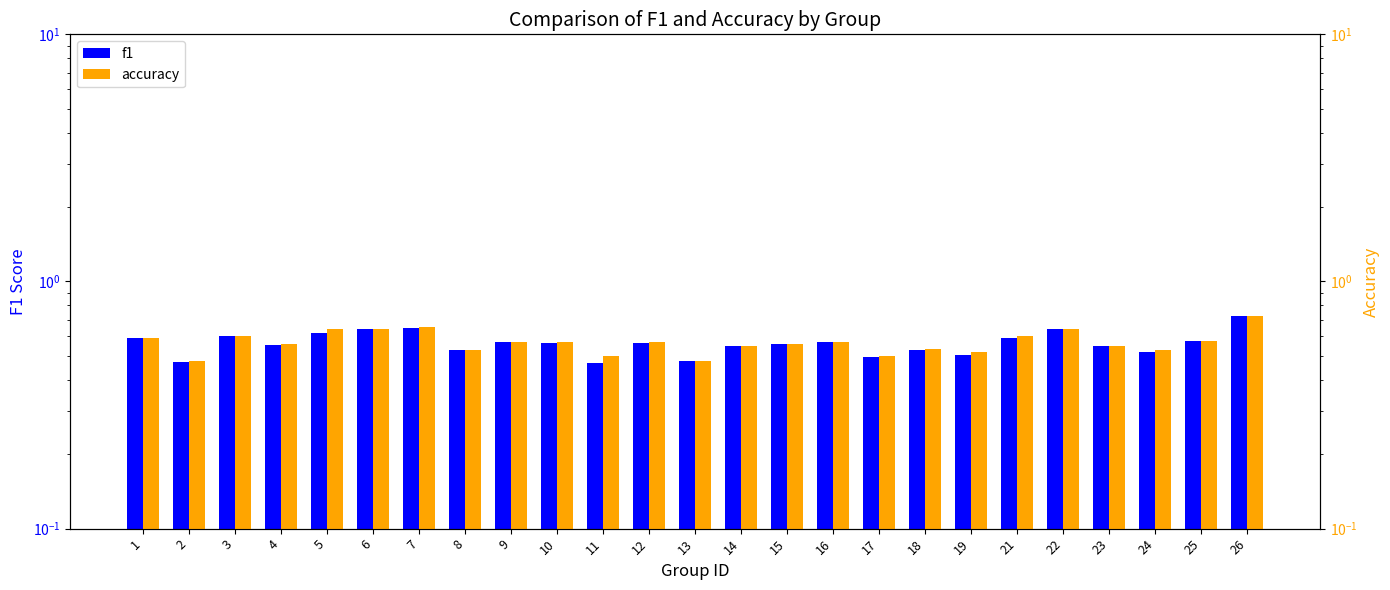

Rank the categories by f1 value from highest to lowest.

26, 7, 22, 6, 5, 3, 21, 1, 25, 9, 16, 12, 10, 15, 4, 14, 23, 18, 8, 24, 19, 17, 13, 2, 11